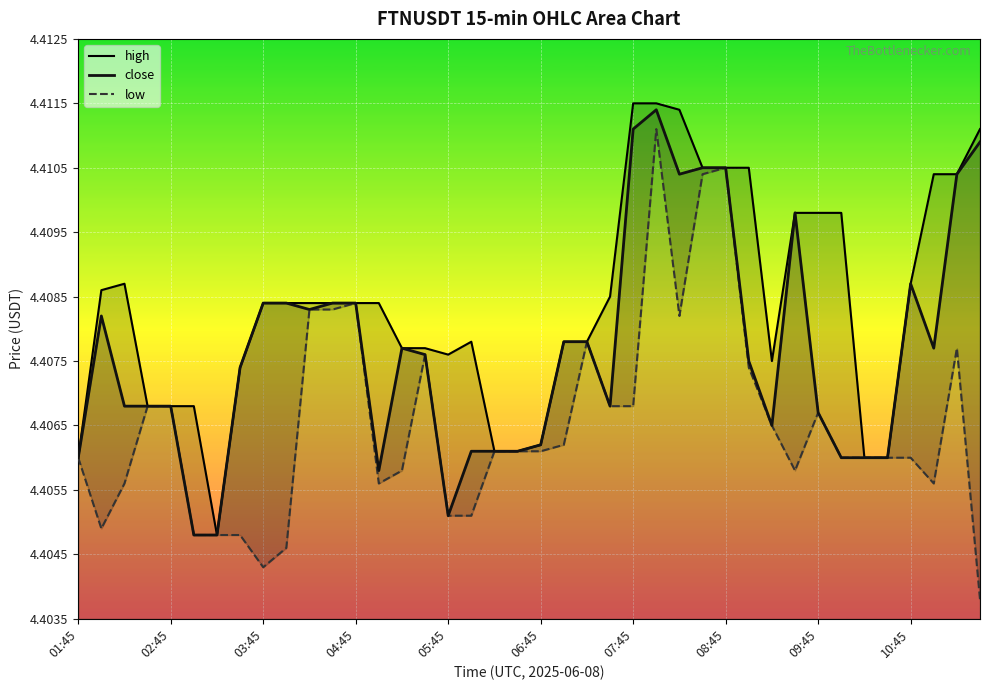

At which category is the sum across all series the highest?

25